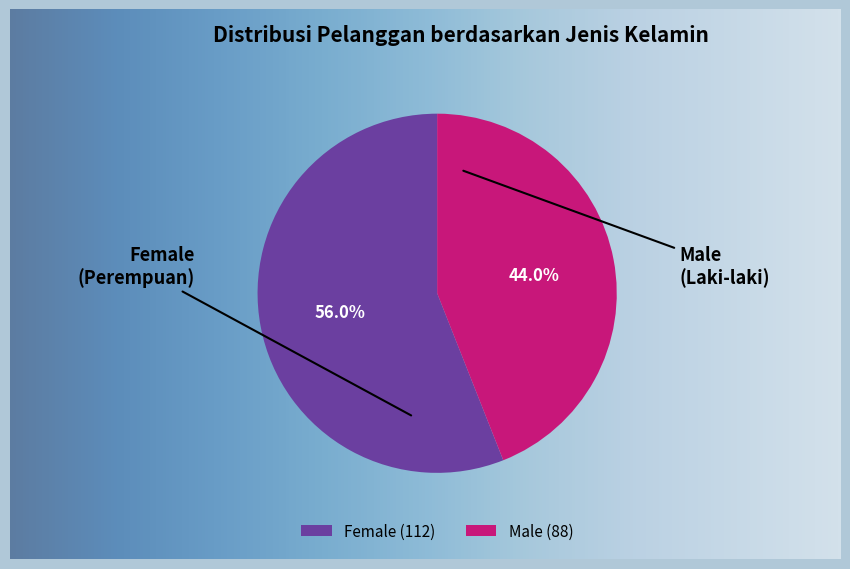

True or false: Male accounts for 44% of the total.

True